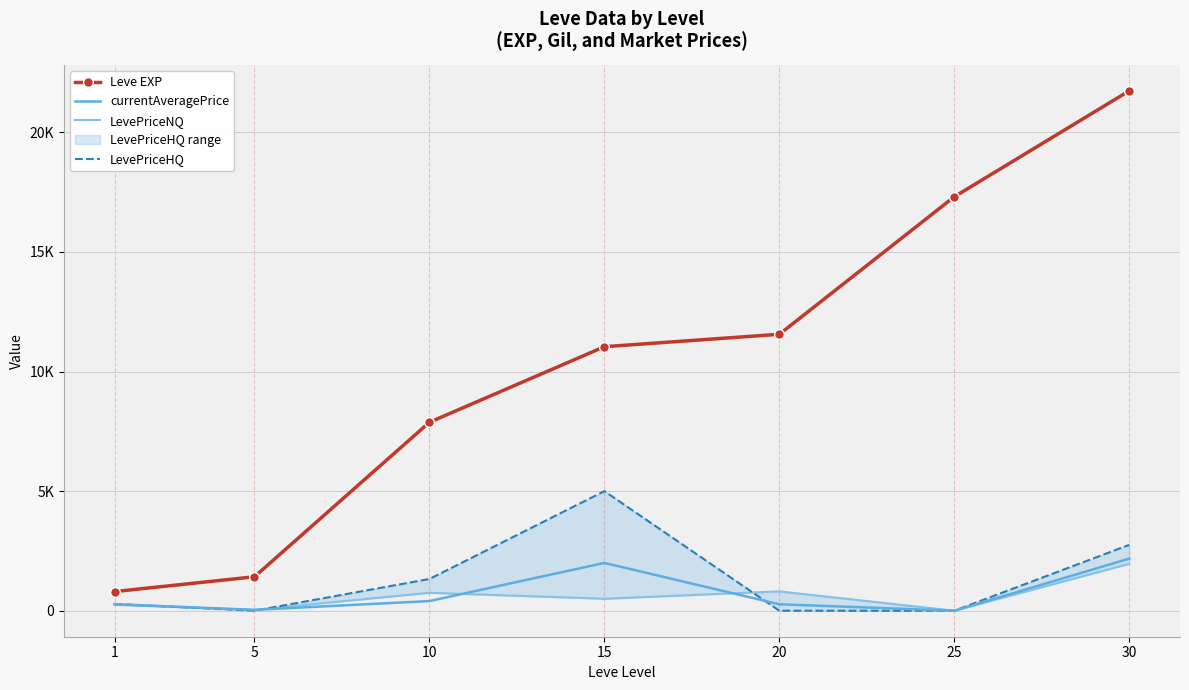

Reading left to right, transcribe all the data shown in this chart.

Leve EXP: 1=800.0	5=1420.0	10=7880.0	15=11040.0	20=11560.0	25=17310.0	30=21740.0
currentAveragePrice: 1=273.3	5=36.3	10=404.0	15=1999.7	20=269.8	25=0.0	30=2178.6
LevePriceNQ: 1=250.0	5=36.3	10=750.0	15=499.5	20=809.4	25=0.0	30=1962.5
LevePriceHQ: 1=285.0	5=0.0	10=1327.7	15=5000.0	20=0.0	25=0.0	30=2754.7